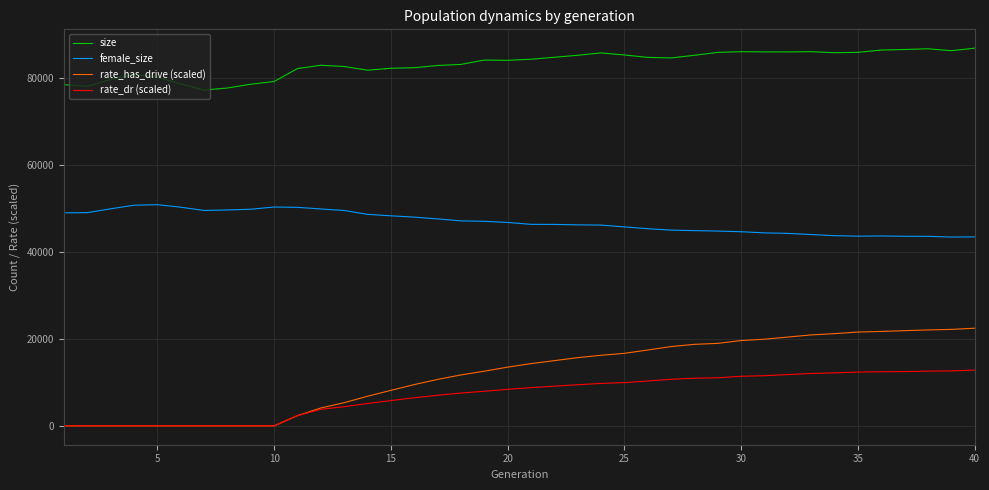

True or false: size and female_size intersect in this chart.

False